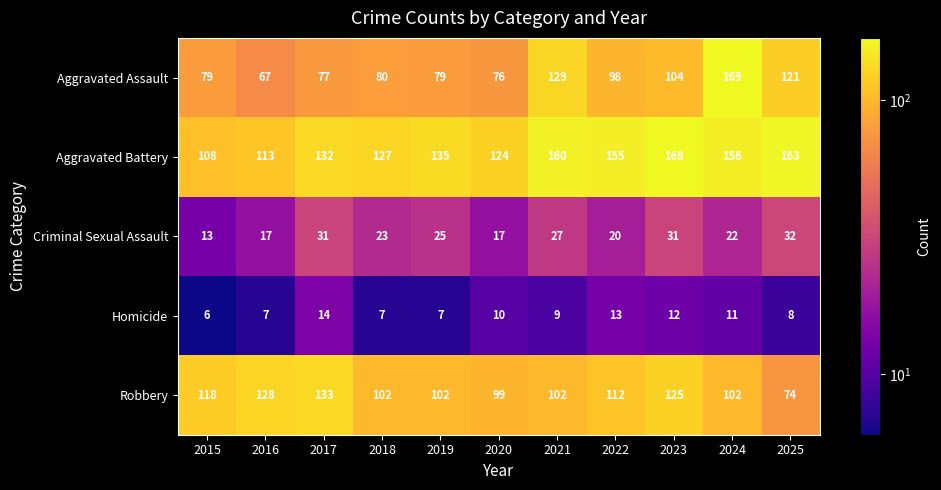

What is the approximate value of Aggravated Battery at 2018?

127